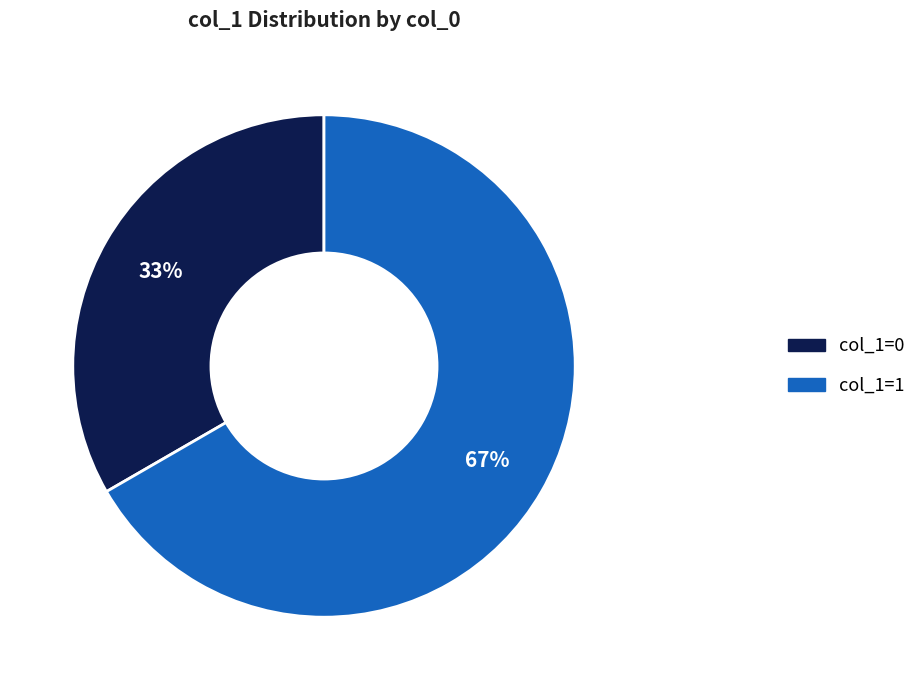

How many slices are in this pie chart?

2